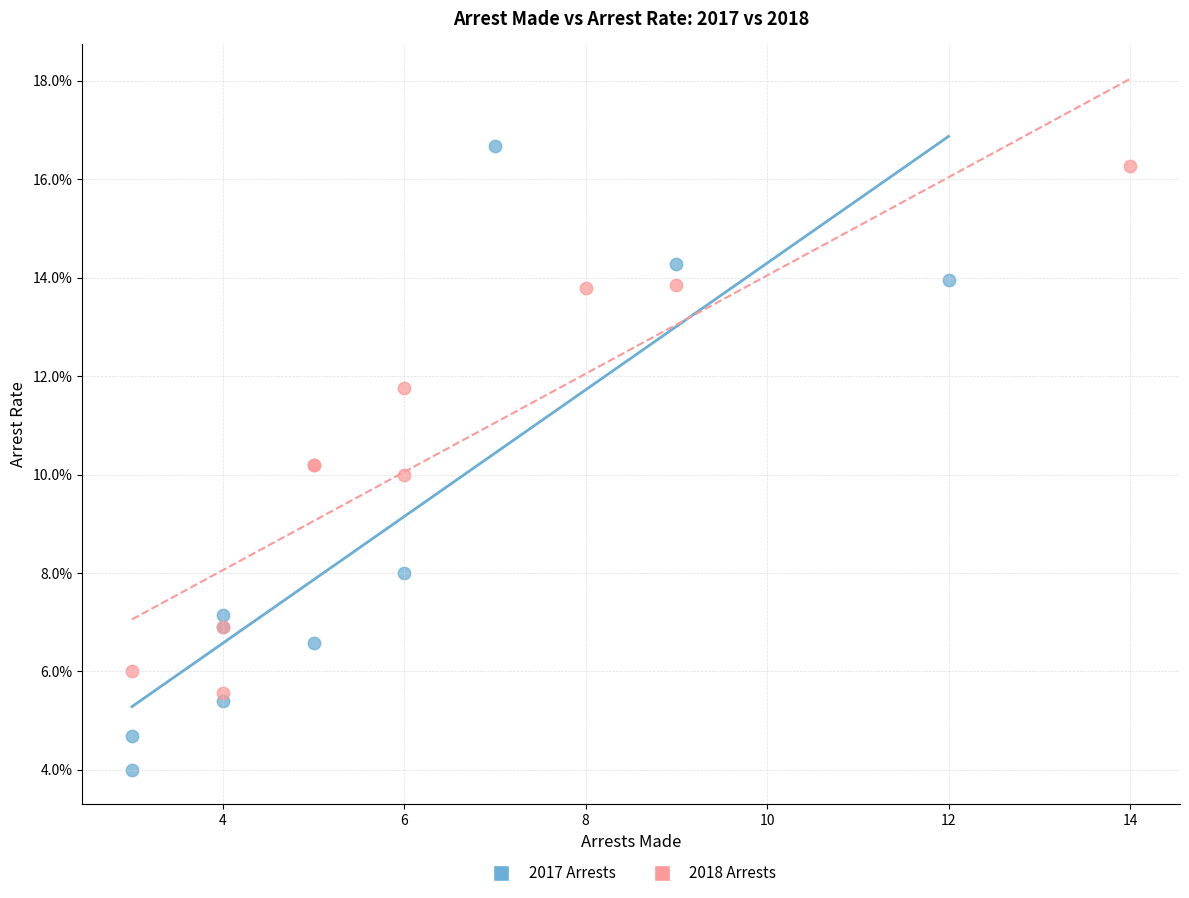

Which series reaches the maximum Y coordinate?

2017 Arrests